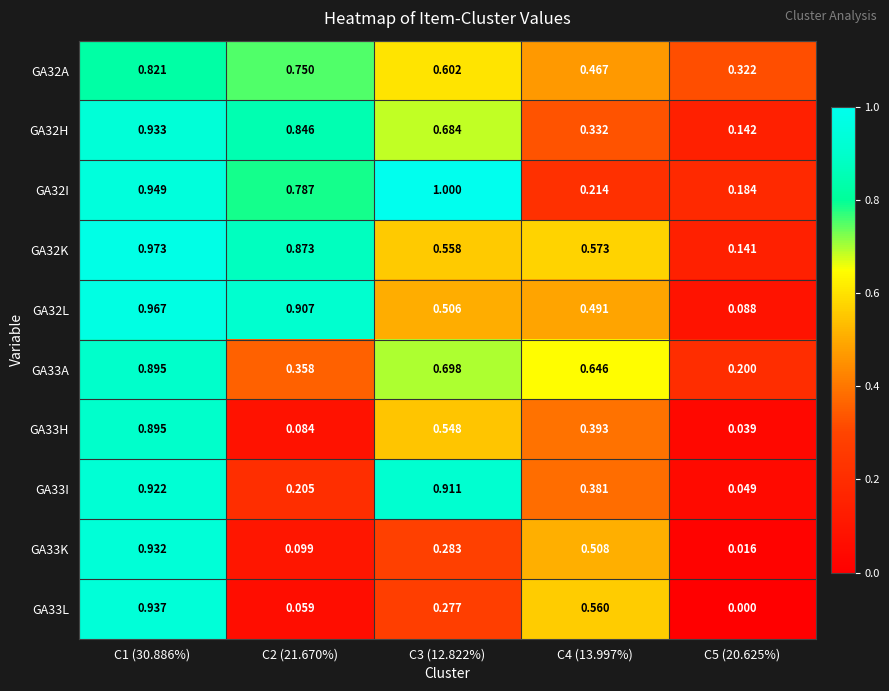

What is the maximum value shown in the chart?

1.0